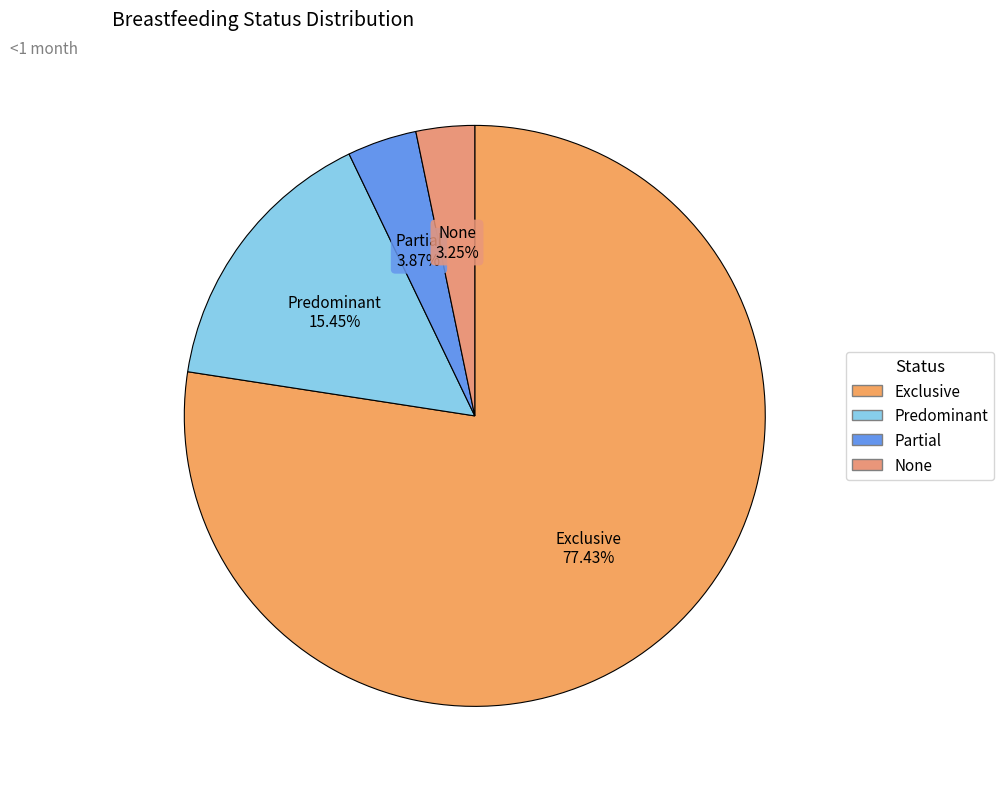

Which slice is the largest?

Exclusive